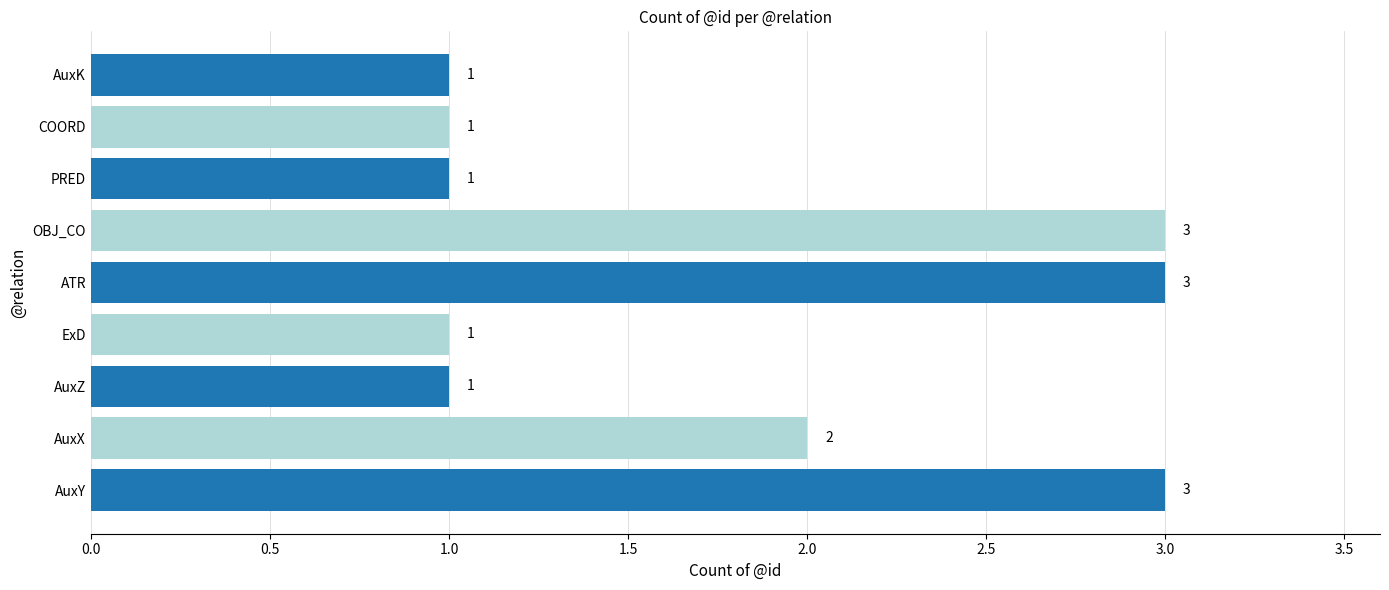

What is the sum of the values at COORD and OBJ_CO?

4